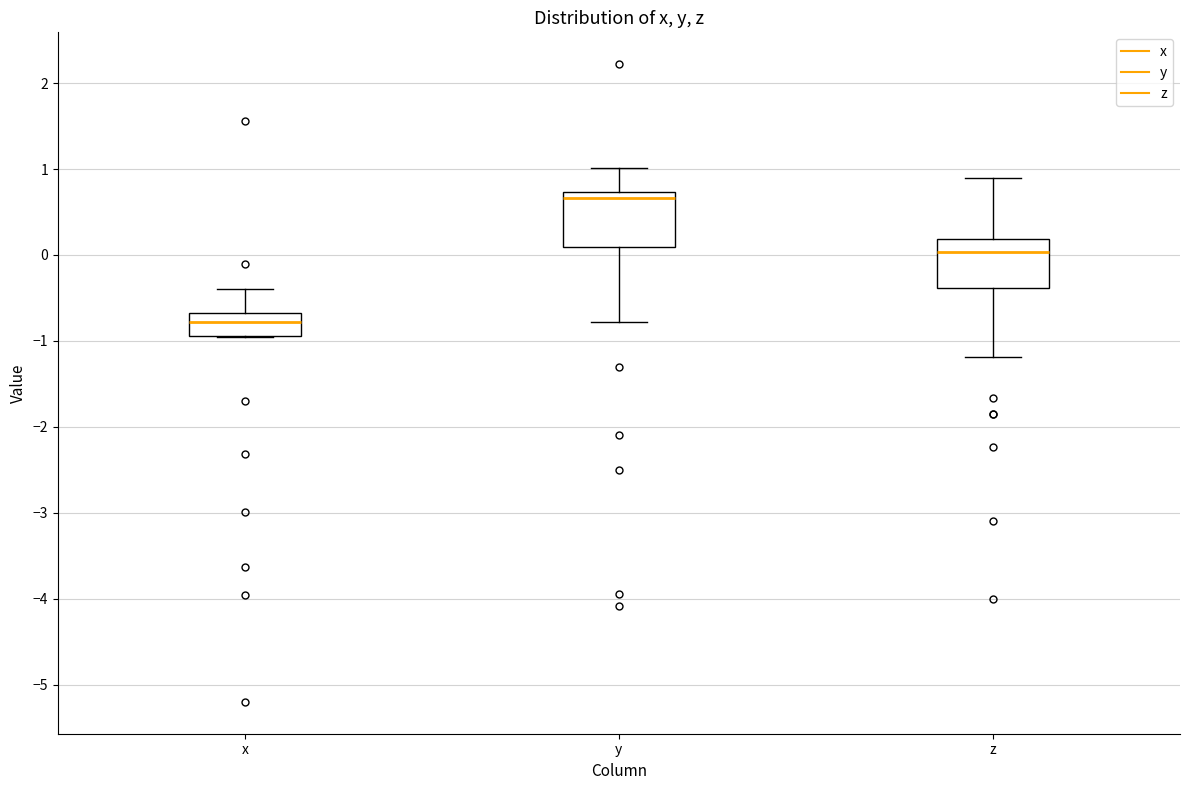

Where does the upper whisker of the box for x end on the y-axis? The values are not printed on the chart, so give them approximately, as read against the axis.

-0.4